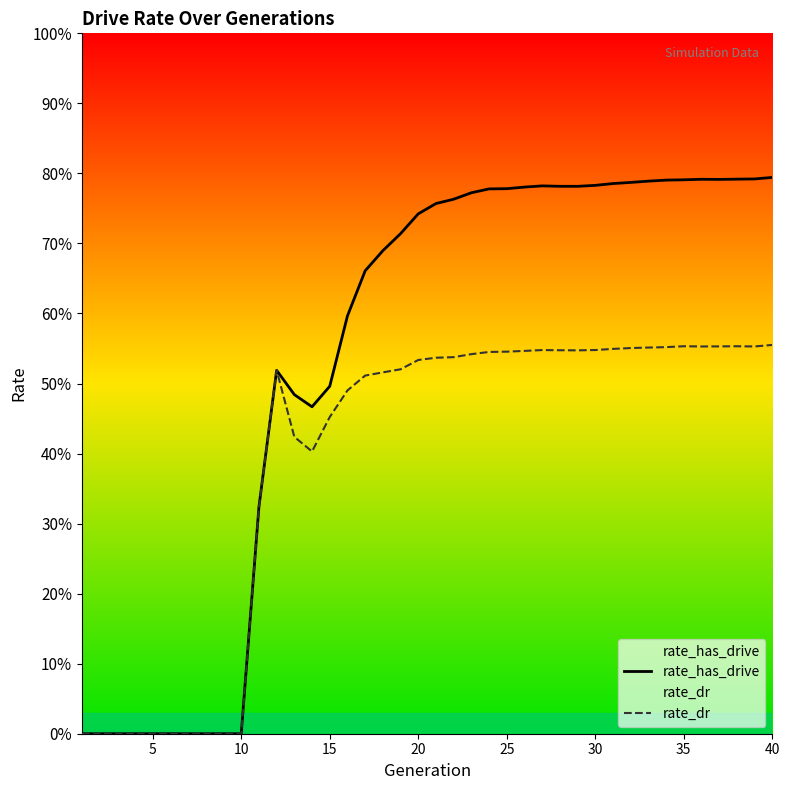

Which series has the largest total across all categories?

rate_has_drive